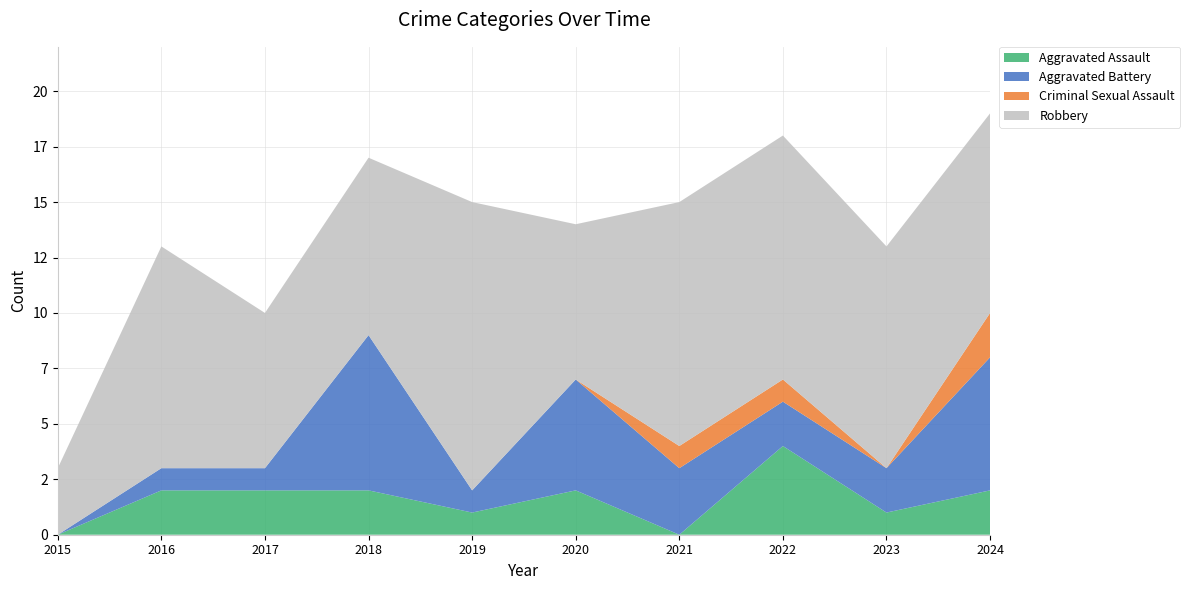

Reading right to left, extract all data points from this chart.

Aggravated Assault: 2024=2	2023=1	2022=4	2021=0	2020=2	2019=1	2018=2	2017=2	2016=2	2015=0
Aggravated Battery: 2024=6	2023=2	2022=2	2021=3	2020=5	2019=1	2018=7	2017=1	2016=1	2015=0
Criminal Sexual Assault: 2024=2	2023=0	2022=1	2021=1	2020=0	2019=0	2018=0	2017=0	2016=0	2015=0
Robbery: 2024=9	2023=10	2022=11	2021=11	2020=7	2019=13	2018=8	2017=7	2016=10	2015=3